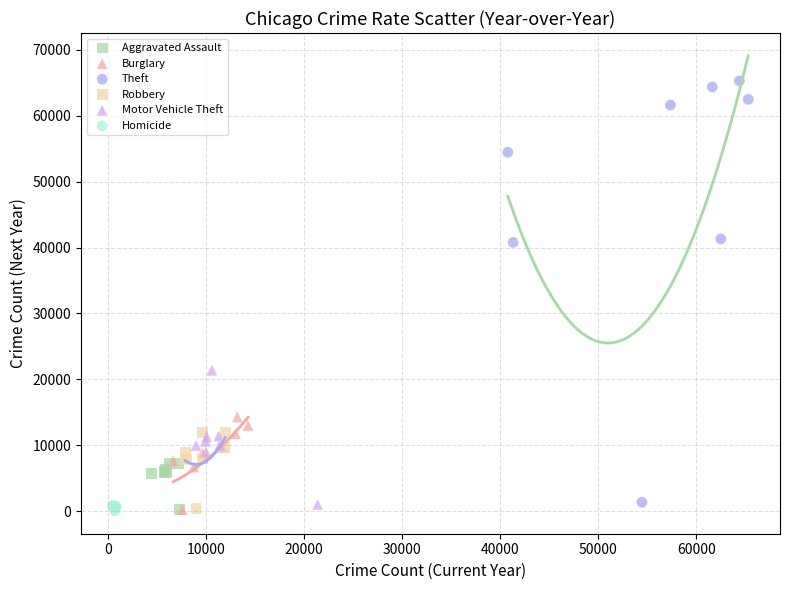

Which series reaches the maximum Y coordinate?

Theft